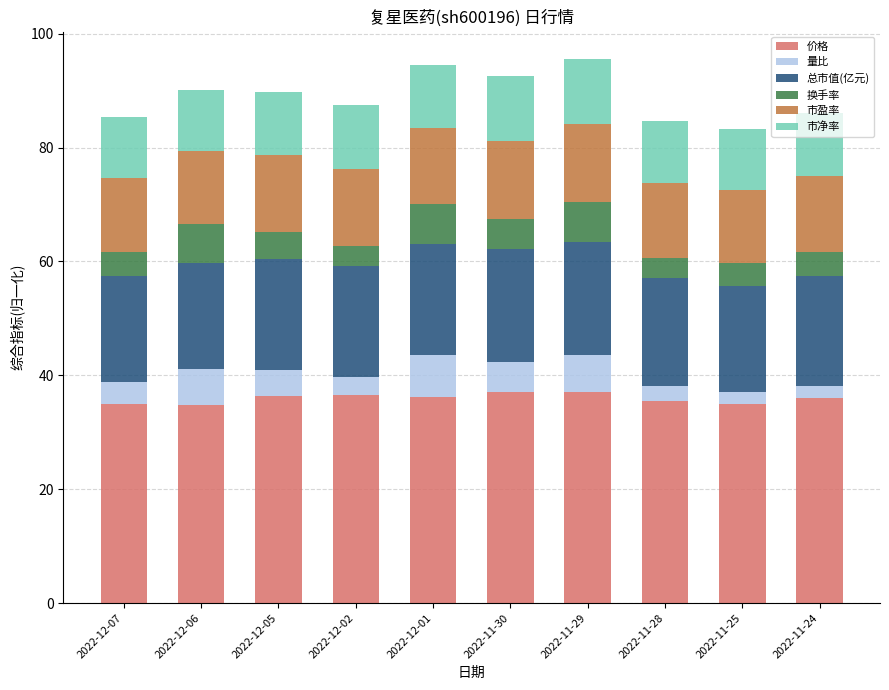

What is the sum of the 价格 values at 2022-11-28 and 2022-12-05?

71.9